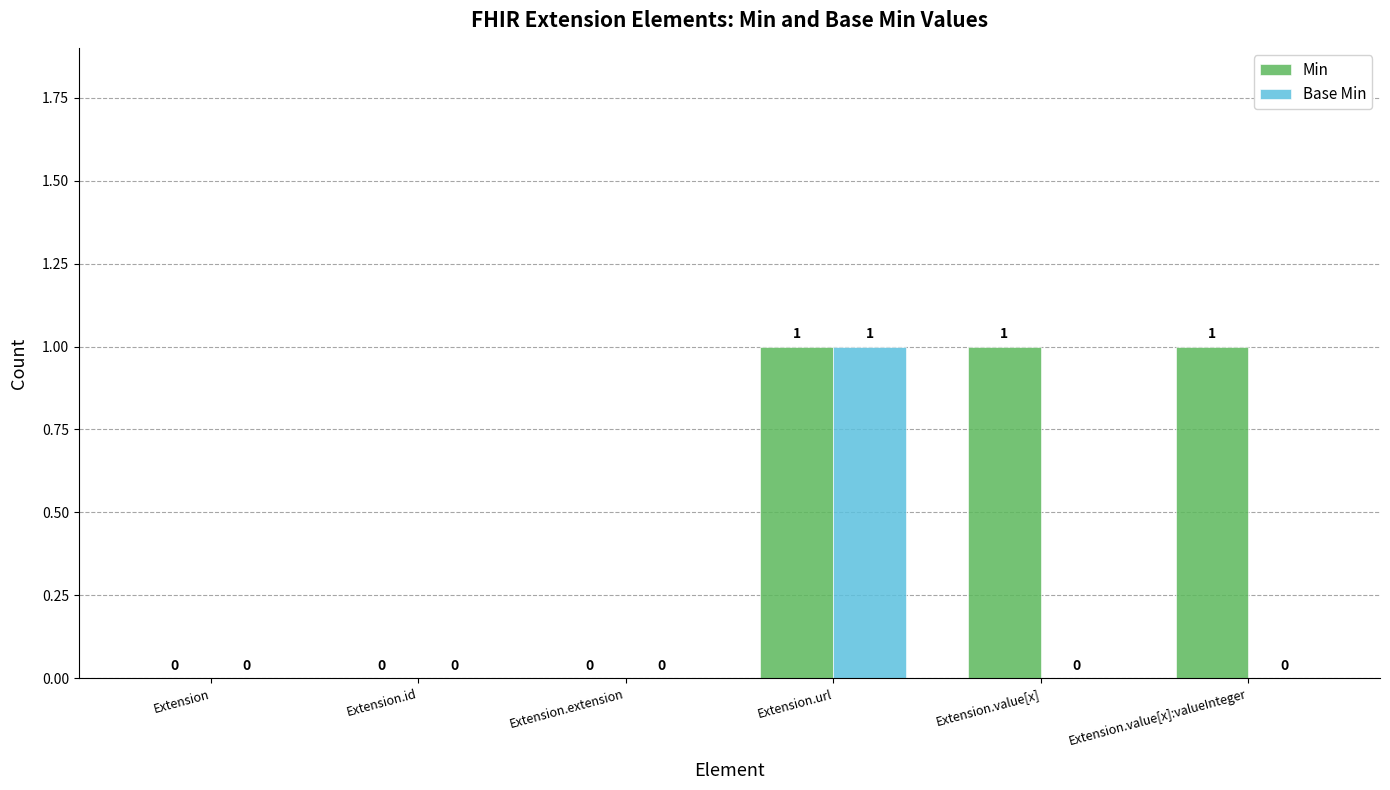

How many groups of bars are there?

6